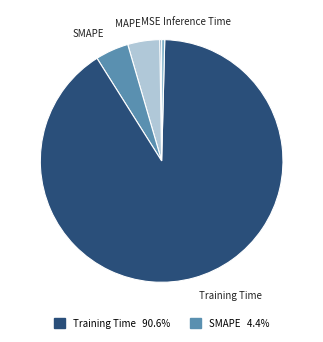

Does any single category account for the majority?

Yes